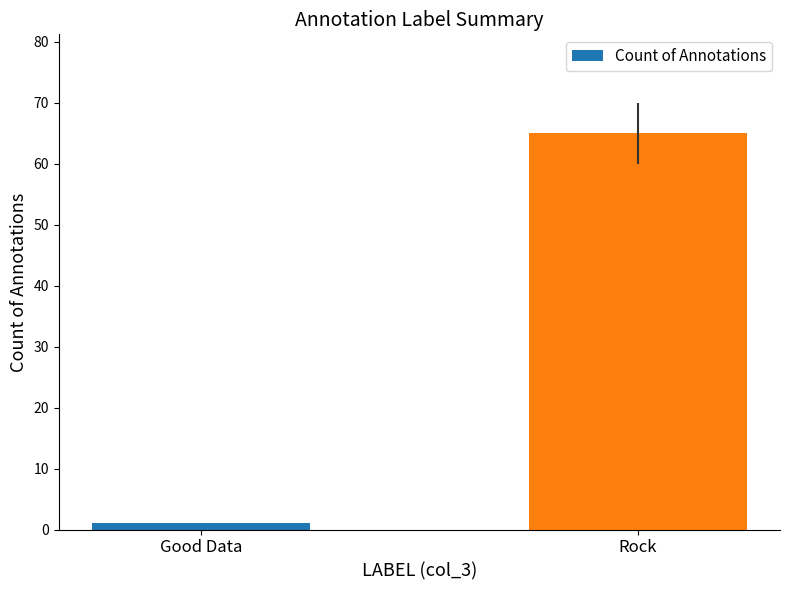

What is the value of the 2nd bar from the left?

65